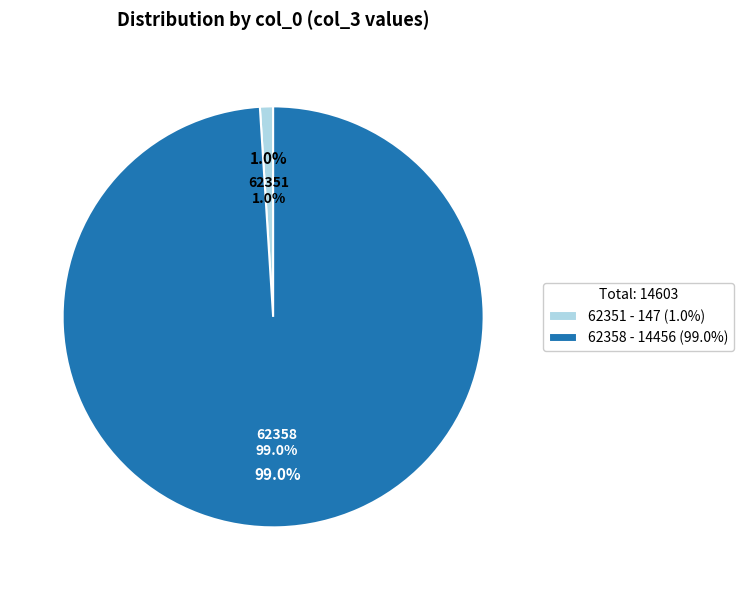

Which slice is the largest?

62358